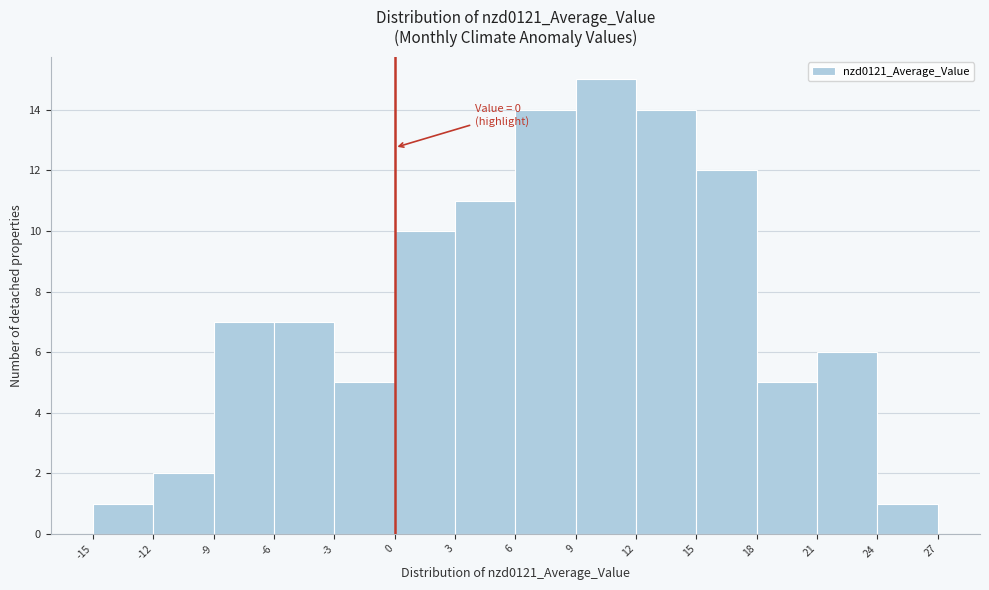

Over which range of the x-axis is the bar tallest?

9 to 12